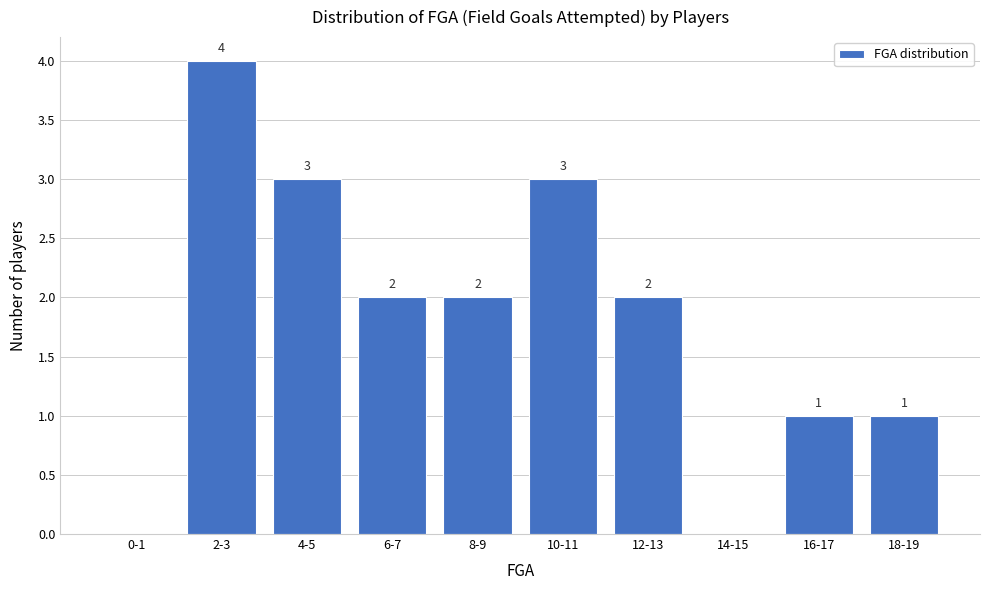

Reading left to right, list all the values displayed in this chart.

0-1=0	2-3=4	4-5=3	6-7=2	8-9=2	10-11=3	12-13=2	14-15=0	16-17=1	18-19=1